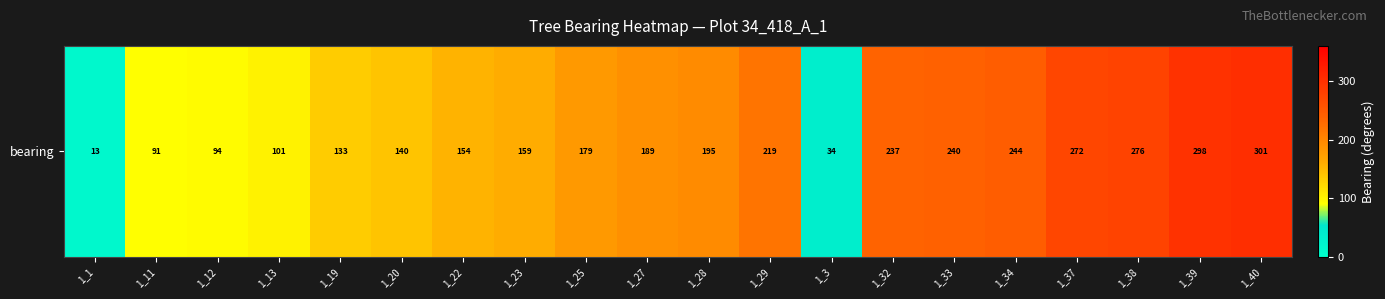

Approximately how many times larger is the value at 1_28 compared to 1_11?

2.1